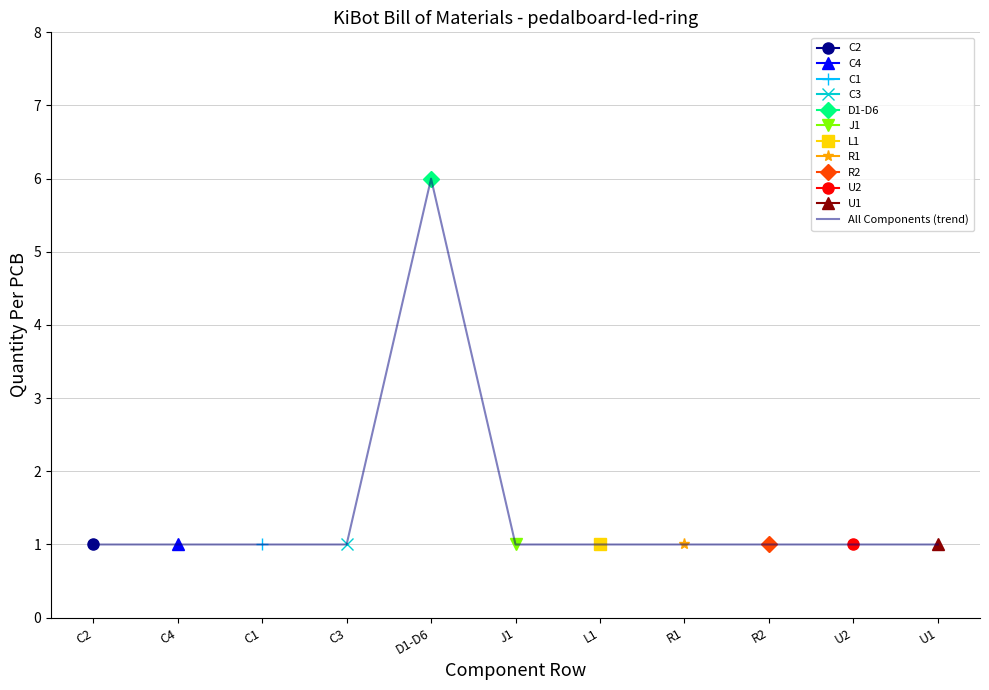

Rank the categories by value from lowest to highest.

C2, C4, C1, C3, J1, L1, R1, R2, U2, U1, D1-D6